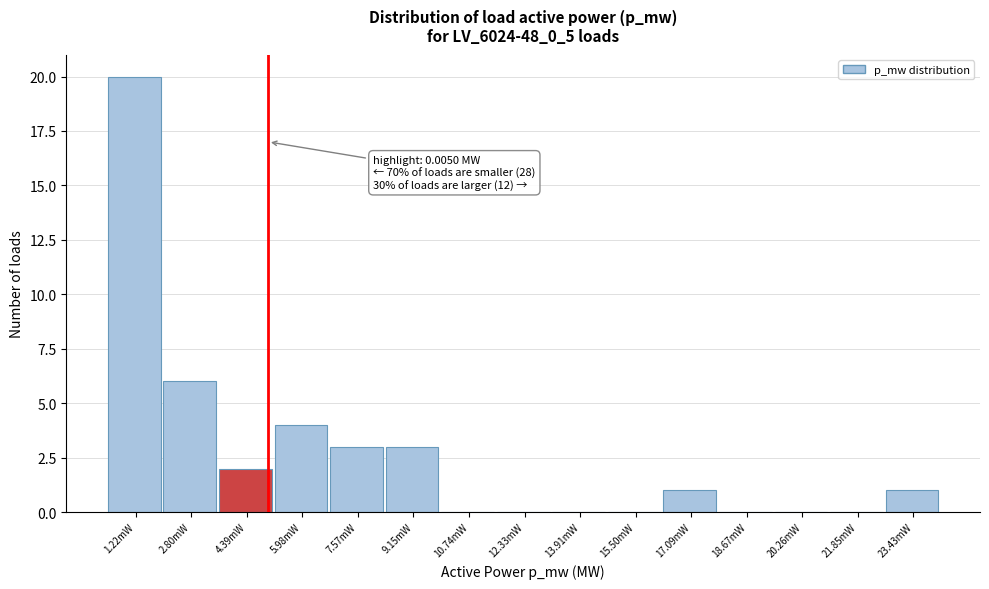

Reading left to right, what are all the values shown in this chart?

1.22mW=20	2.80mW=6	4.39mW=2	5.98mW=4	7.57mW=3	9.15mW=3	10.74mW=0	12.33mW=0	13.91mW=0	15.50mW=0	17.09mW=1	18.67mW=0	20.26mW=0	21.85mW=0	23.43mW=1